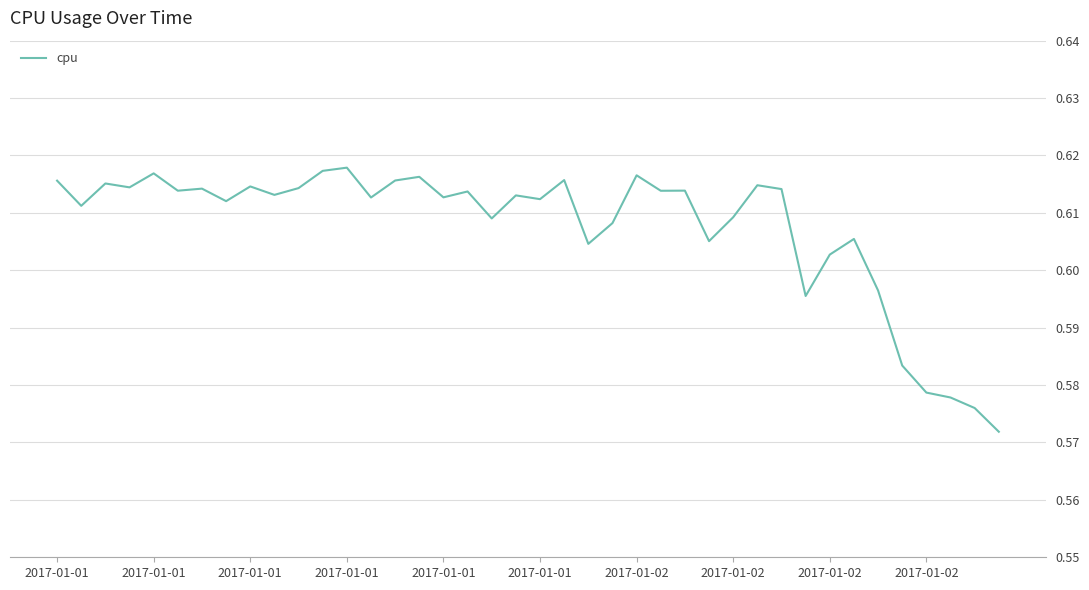

How many values are between 0 and 1?

40